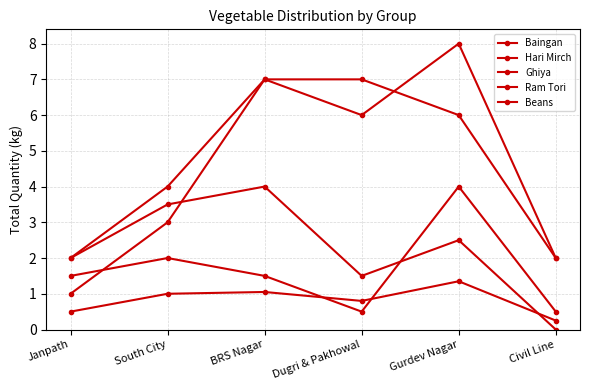

How many Baingan values are between 0 and 2?

5